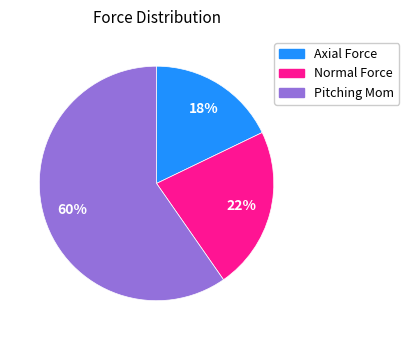

Approximately how many times larger is the value at Axial Force compared to Normal Force?

0.8